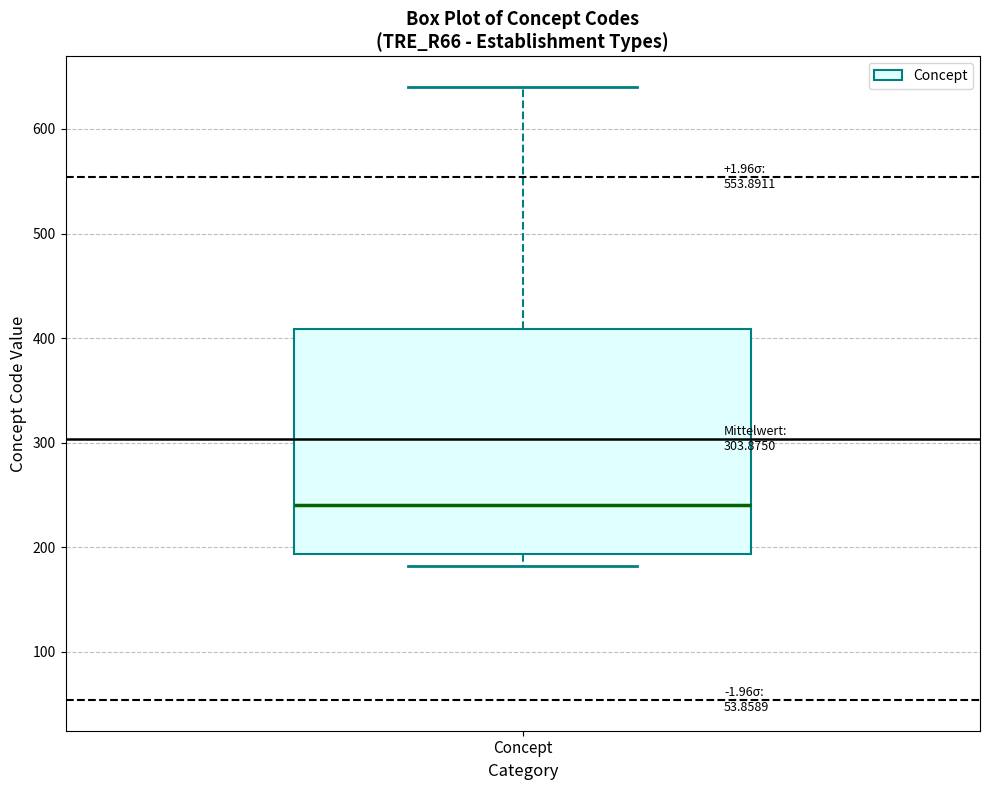

Read this box plot against the y-axis: the position of the median line, the range covered by the box, and the ends of both whiskers. The values are not printed on the chart, so give them approximately, as read against the axis.

median 240, box 190 to 410, whiskers 180 to 640